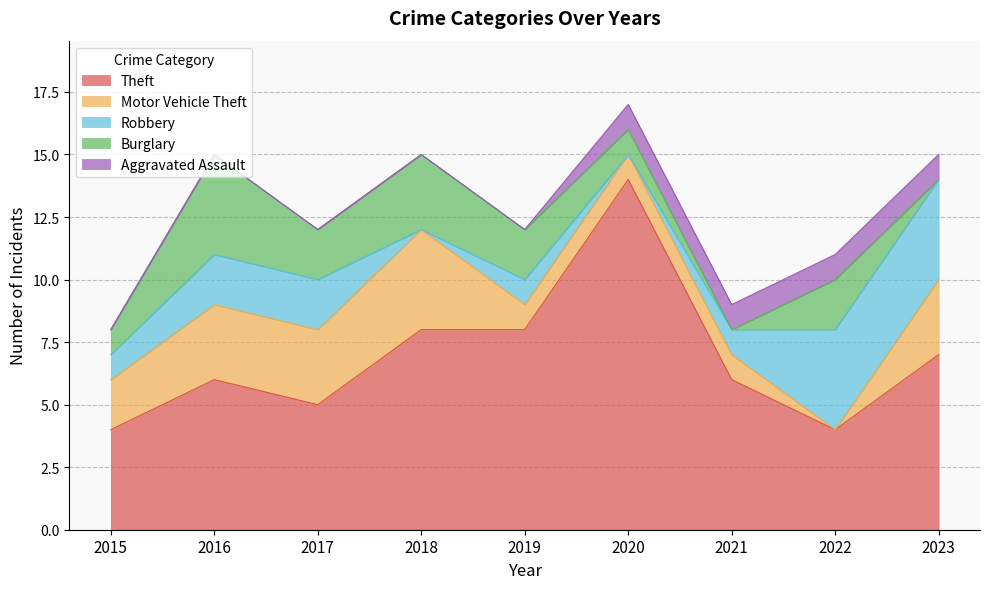

At which category is the sum across all series the highest?

2020